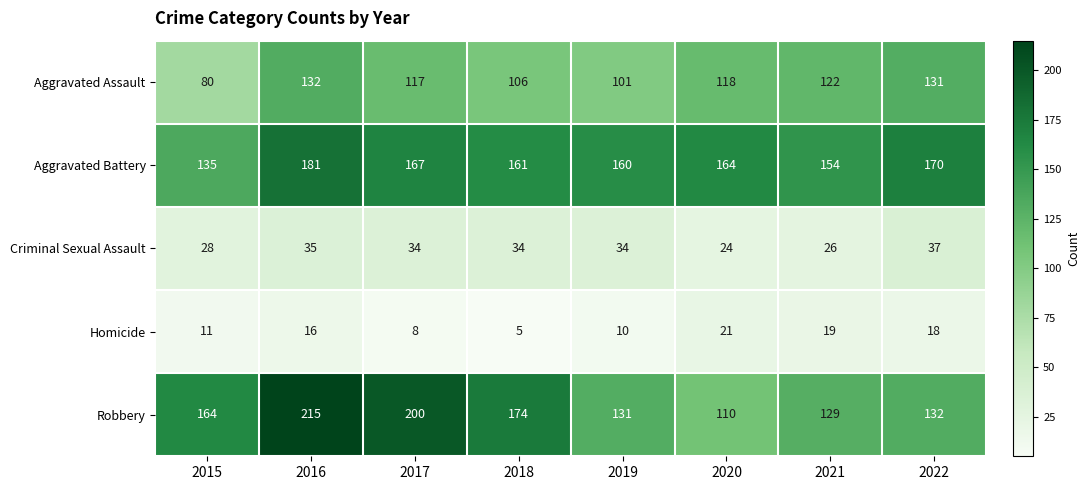

What is the minimum value for Aggravated Assault?

80